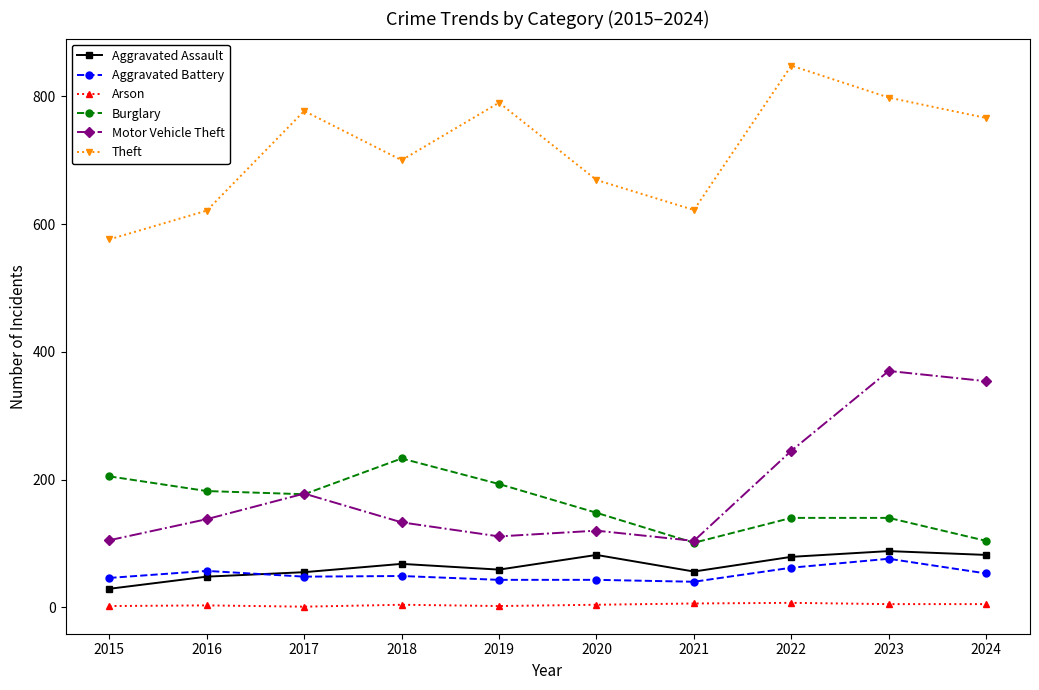

At which category does Motor Vehicle Theft reach its first local peak?

2017